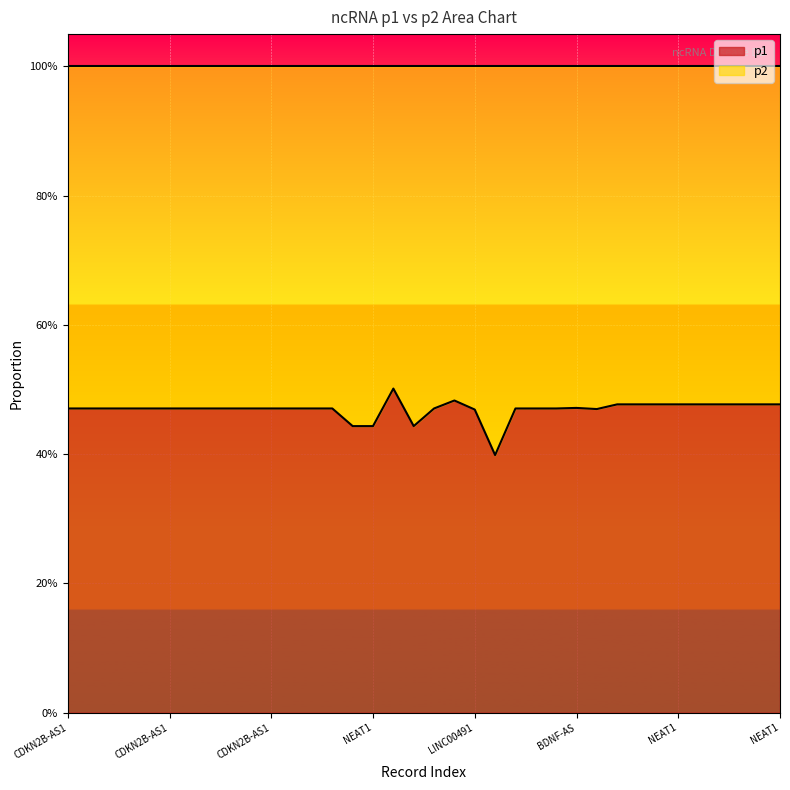

What is the sum of the values at CDKN2B-AS1_7 and NEAT1_17?

0.9